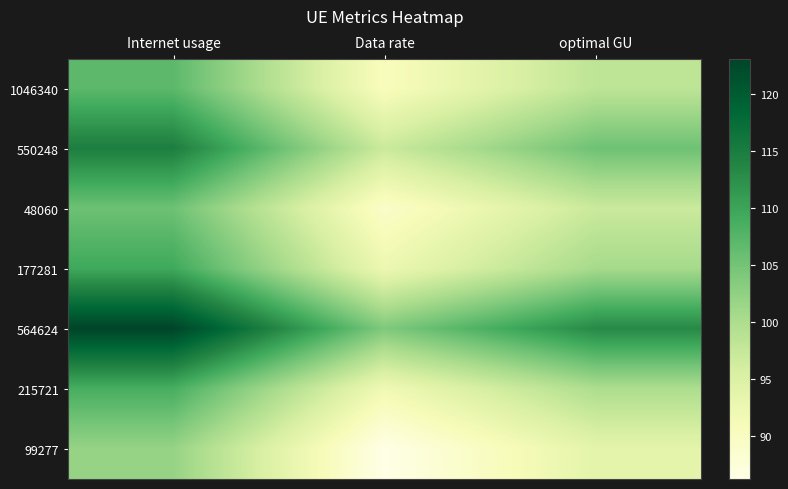

Between Internet usage and optimal GU, which series saw the biggest shift?

564624